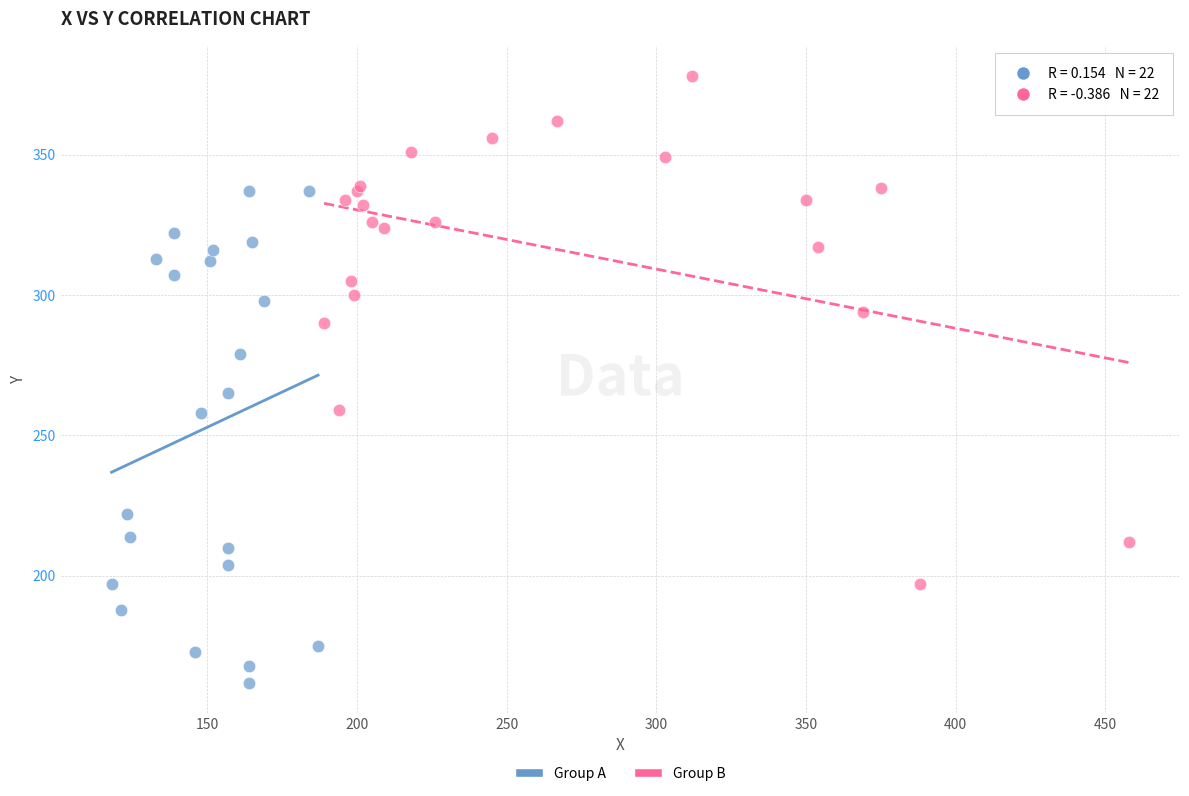

Which series reaches the maximum Y coordinate?

Group B